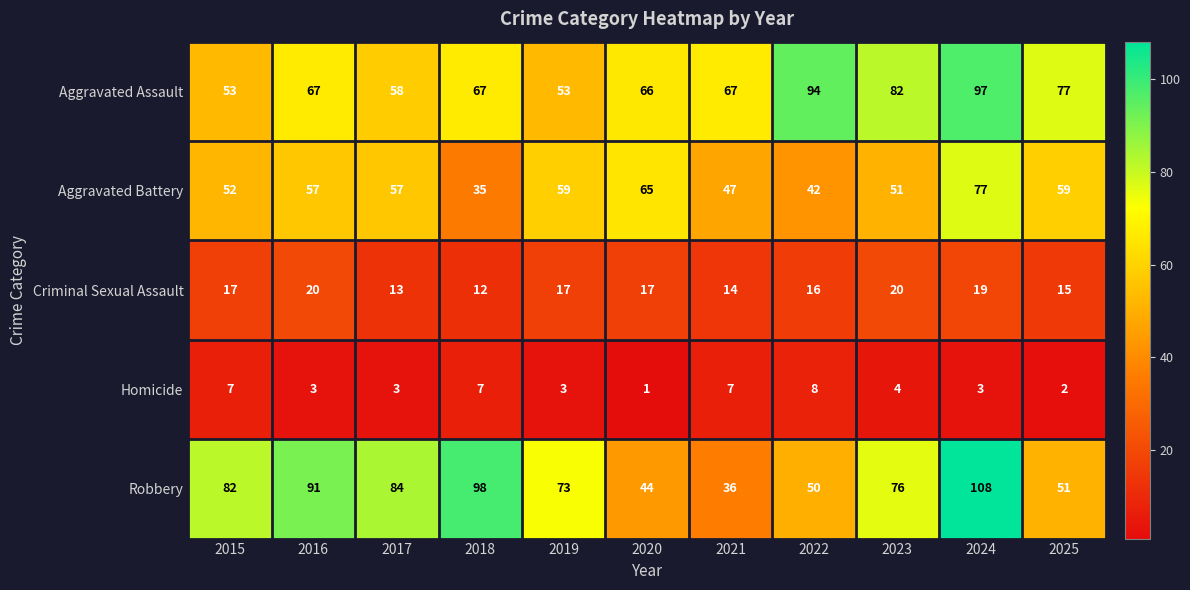

Between 2017 and 2019, which series saw the biggest shift?

Robbery